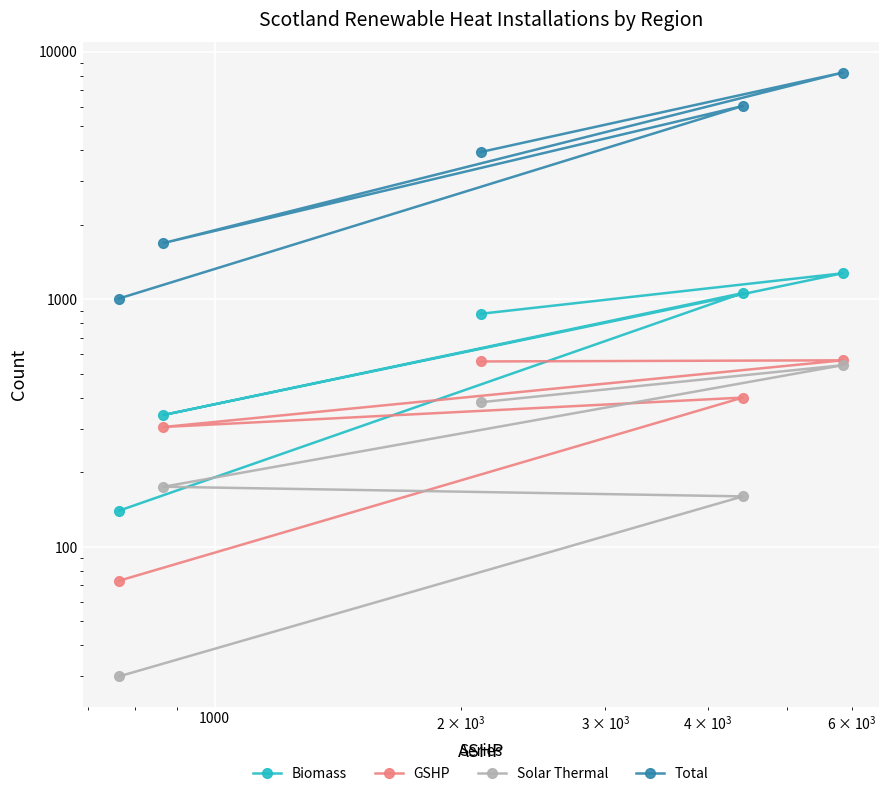

What are all the series names shown in the legend?

Biomass, GSHP, Solar Thermal, Total